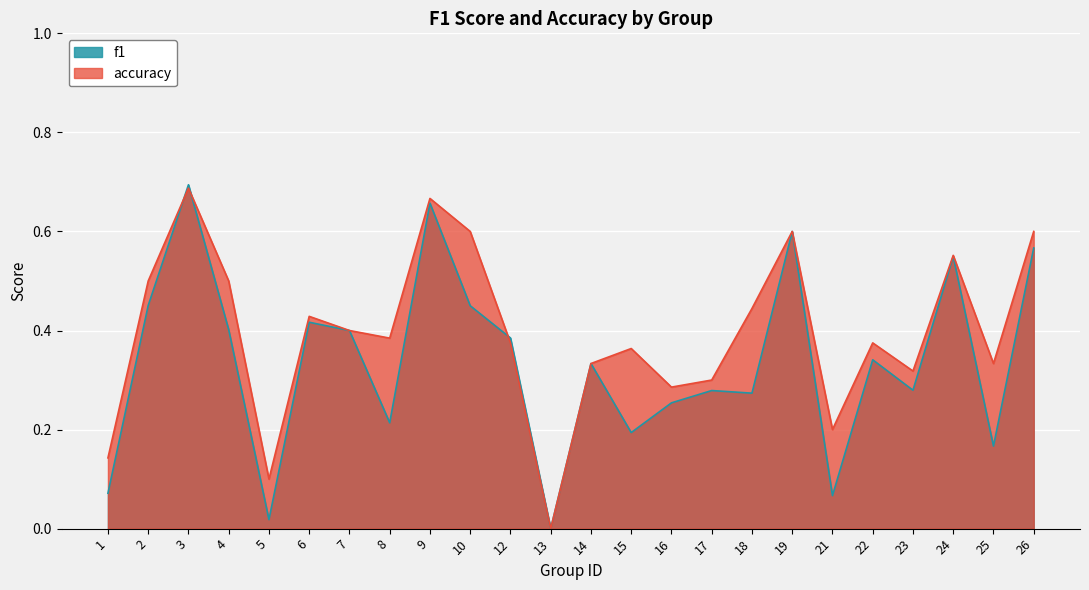

In accuracy, how many points are lower than both neighbors (excluding endpoints)?

7